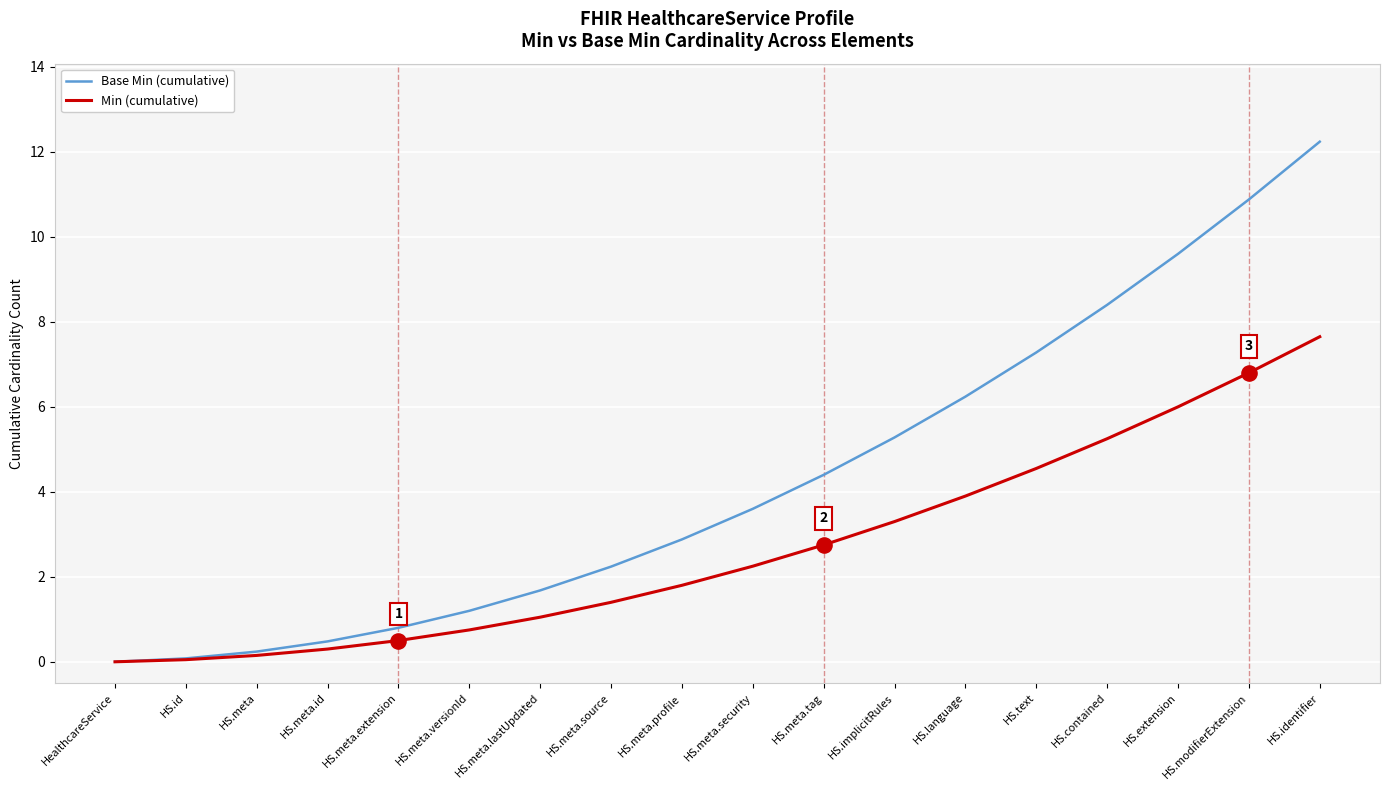

Between HS.meta.versionId and HS.meta.tag, which series saw the biggest shift?

Base Min (cumulative)